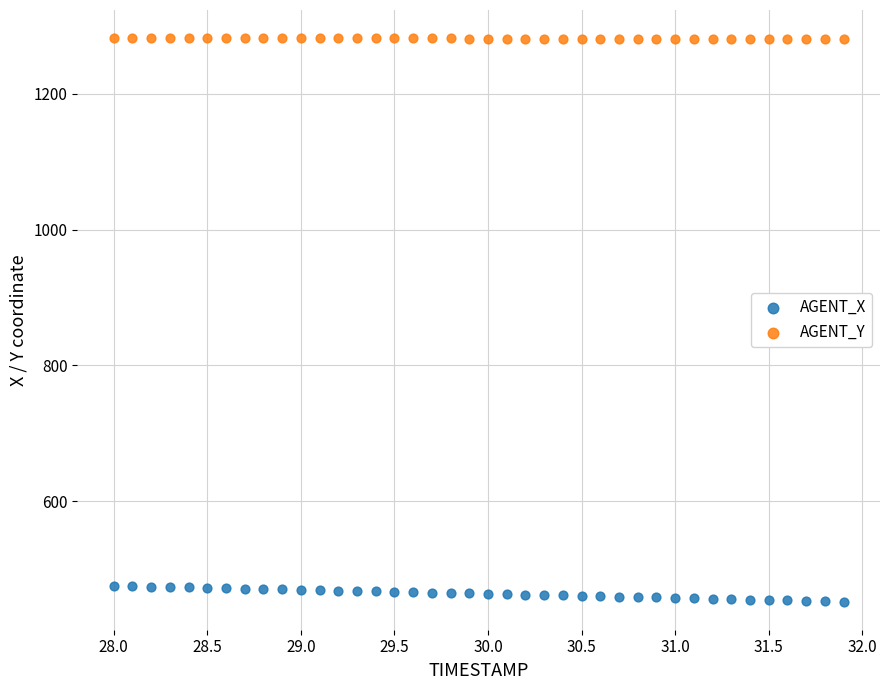

Across all data points, what is the range of Y values (max minus min)?

830.1